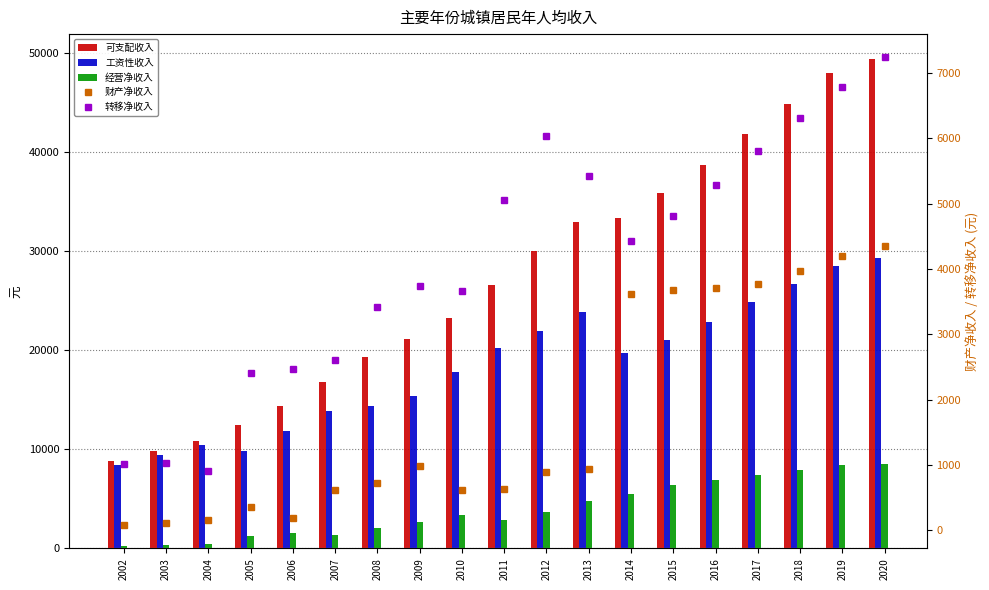

What is the smallest value displayed?

83.5